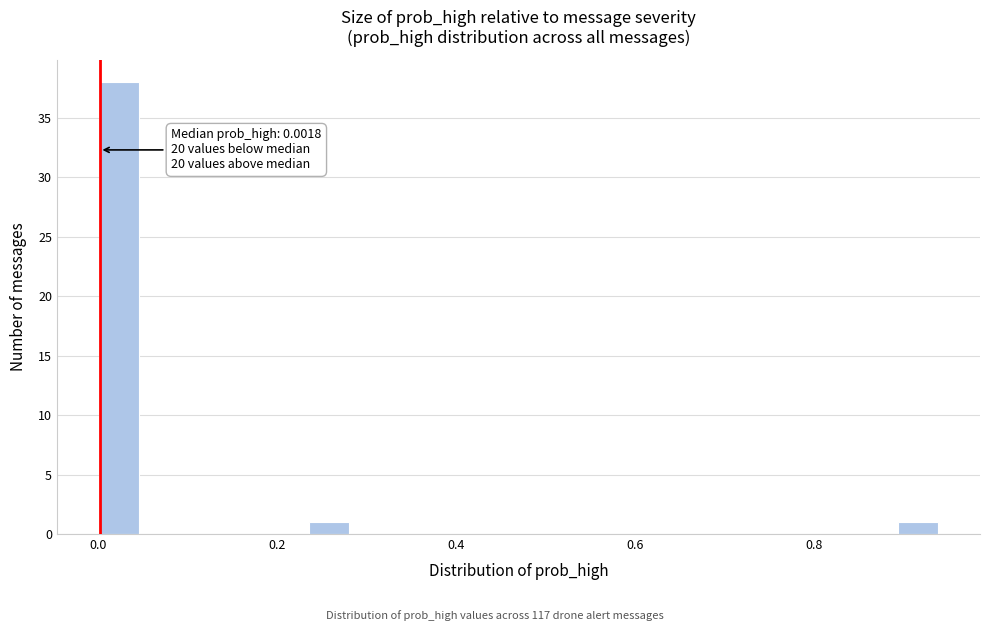

Read against the x-axis, roughly where is the centre of the tallest bar?

0.02